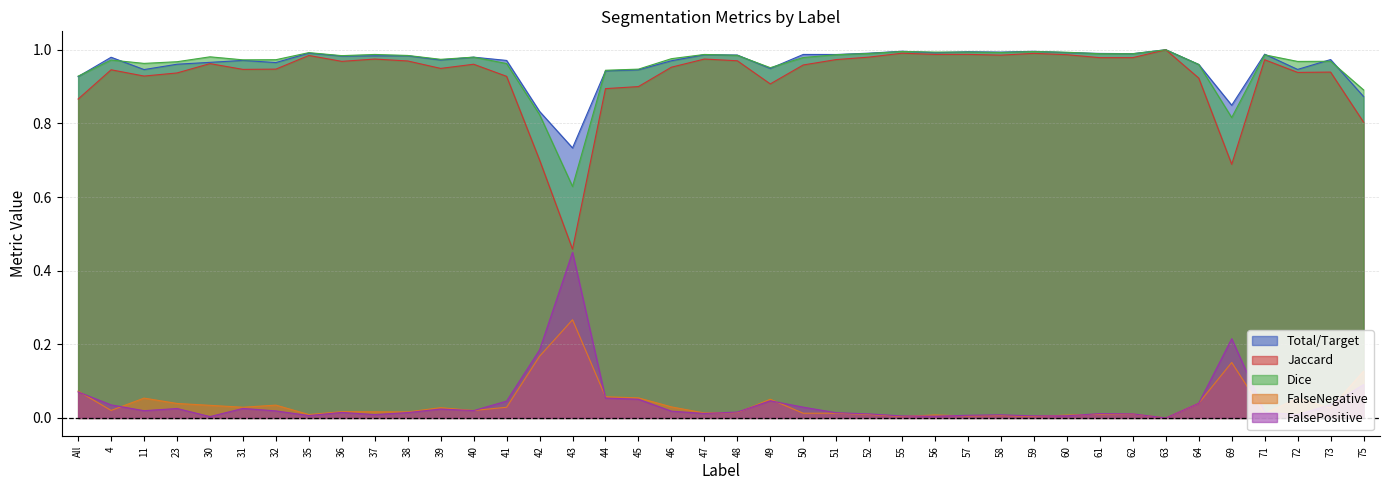

At which label does Jaccard reach its peak?

63